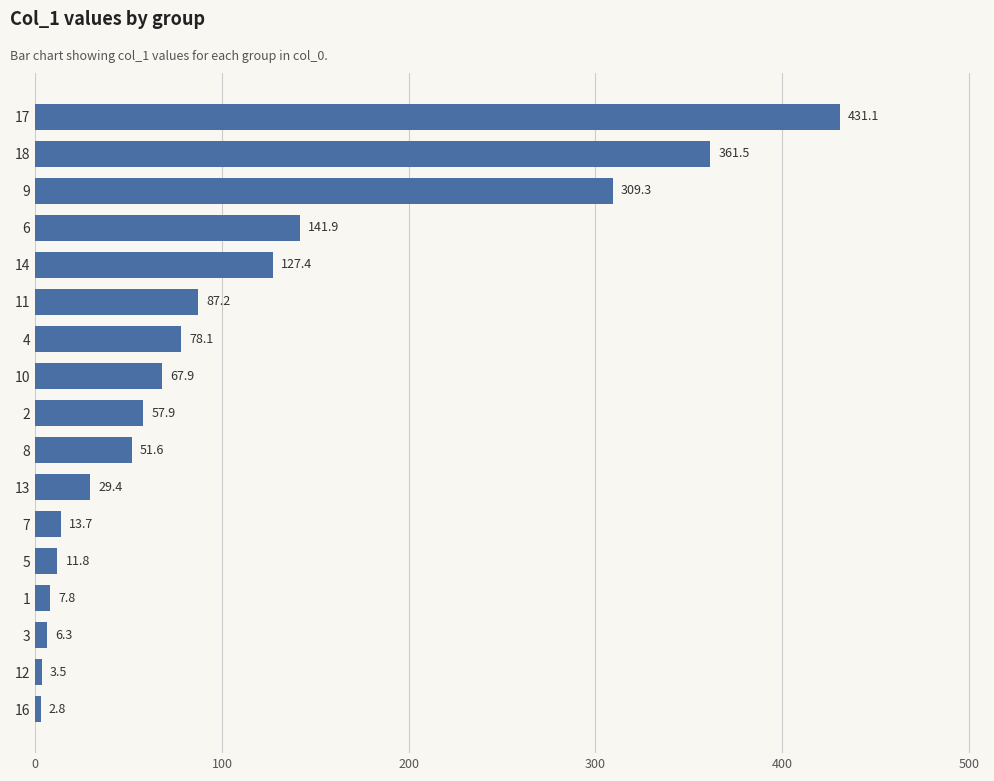

Reading bottom to top, what are all the values shown in this chart?

16=2.8	12=3.5	3=6.3	1=7.8	5=11.8	7=13.7	13=29.4	8=51.6	2=57.9	10=67.9	4=78.1	11=87.2	14=127.4	6=141.9	9=309.3	18=361.5	17=431.1